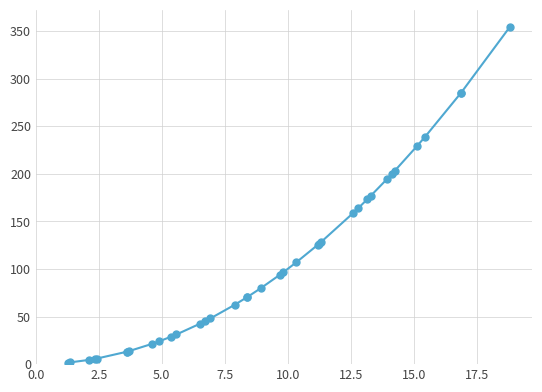

What is the average value?

106.1